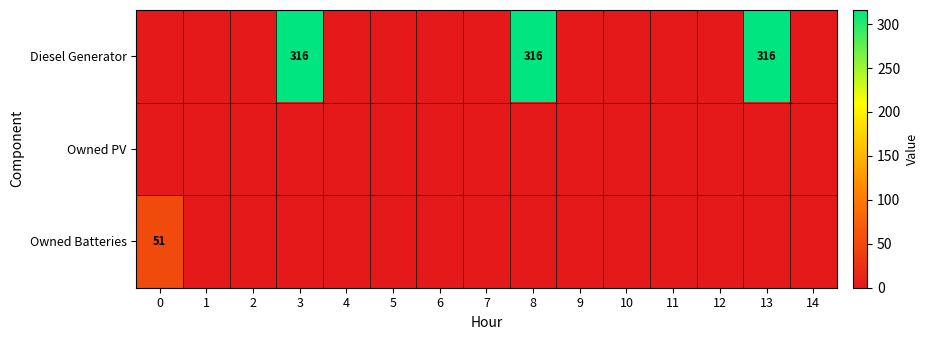

The Diesel Generator series shows 90 at 8. True or false?

False